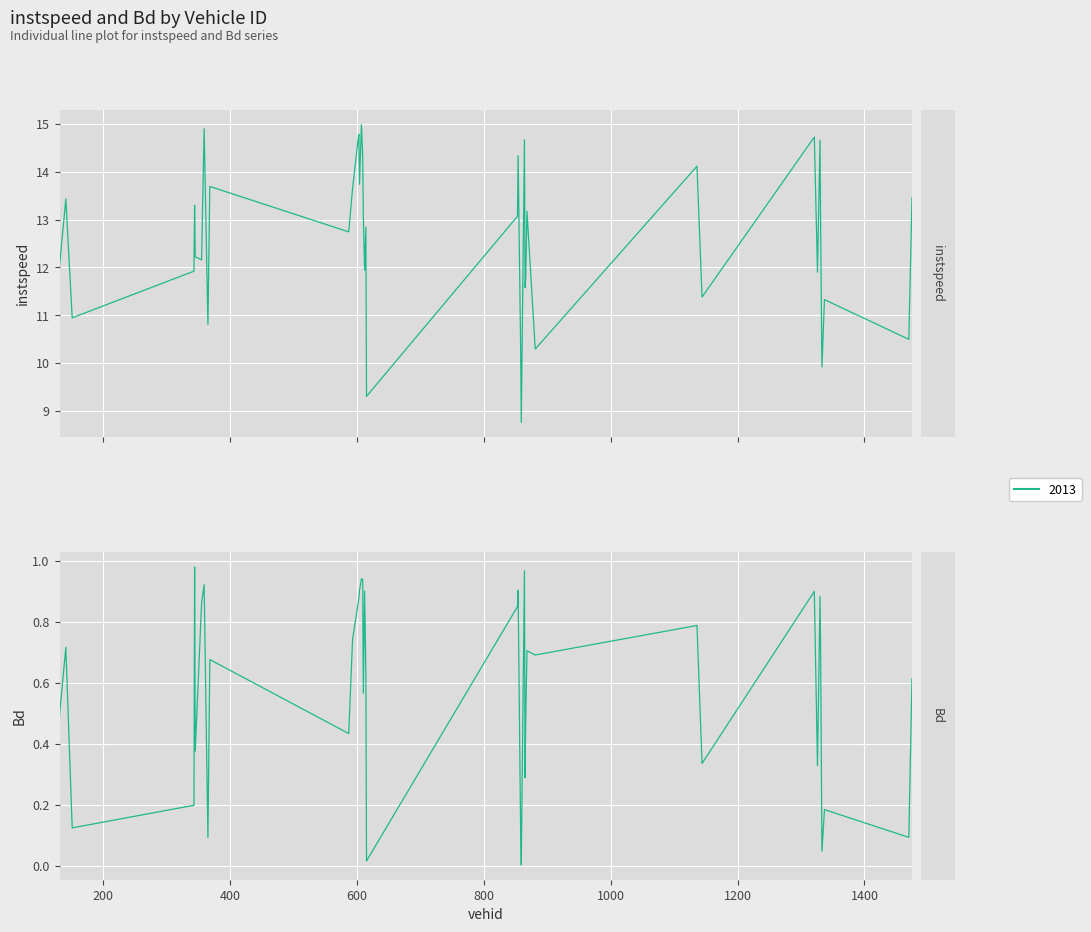

What is the spread (max minus min) of values at 600?

11.7